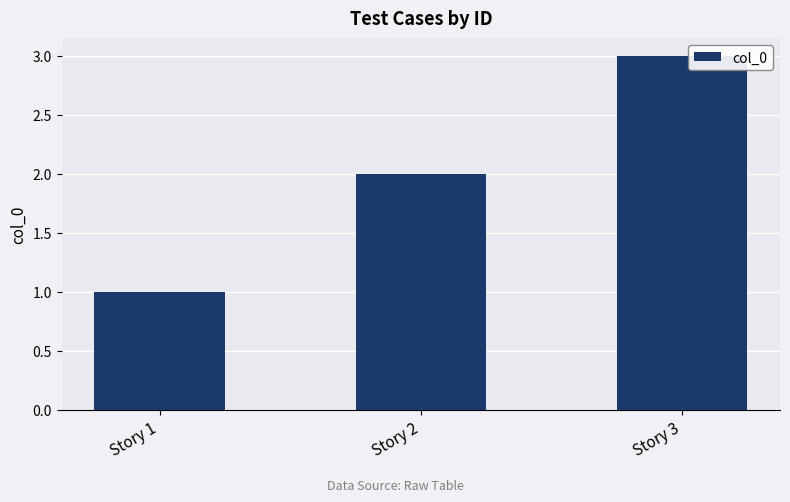

Reading left to right, extract all data points from this chart.

Story 1=1	Story 2=2	Story 3=3